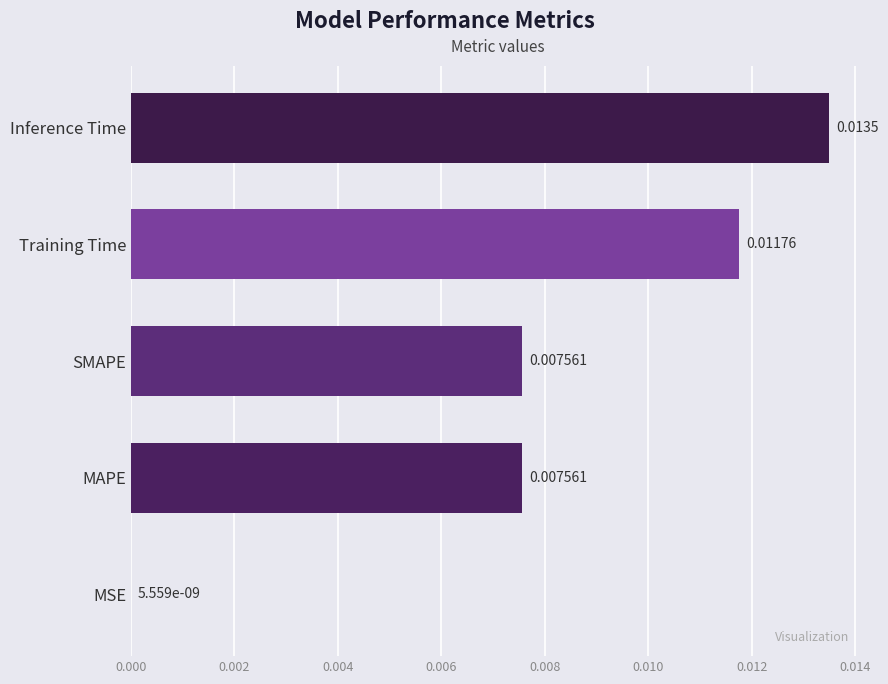

Which has a higher value, MSE or SMAPE?

SMAPE